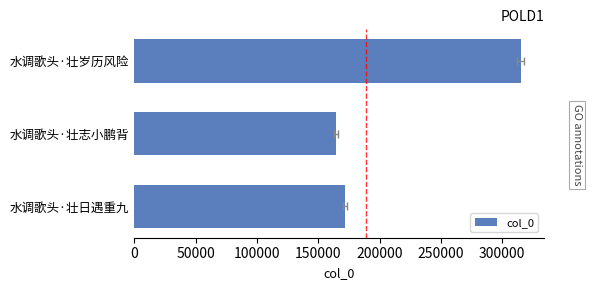

How many data points are above 171753?

1